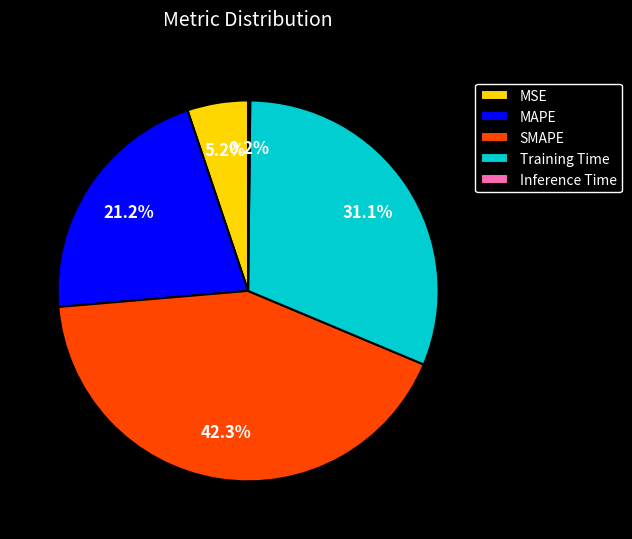

Which category has the biggest portion of the pie?

SMAPE